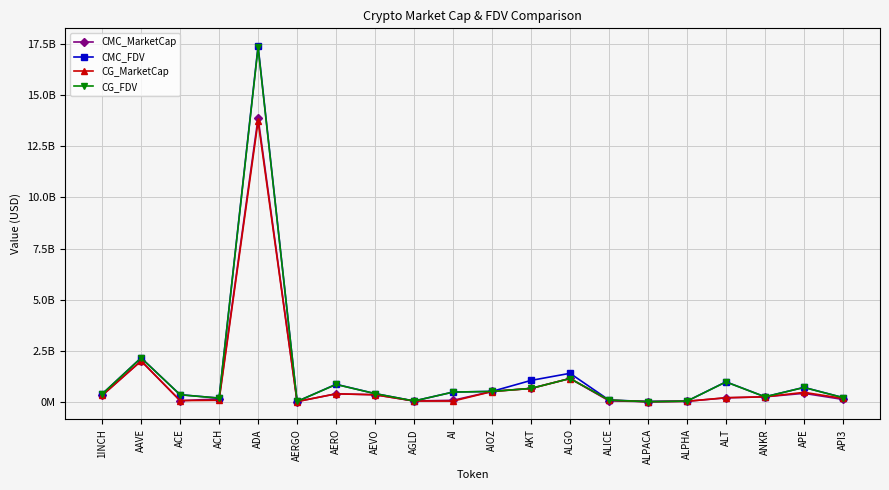

True or false: CMC_FDV has more than 0 interior local peaks.

True